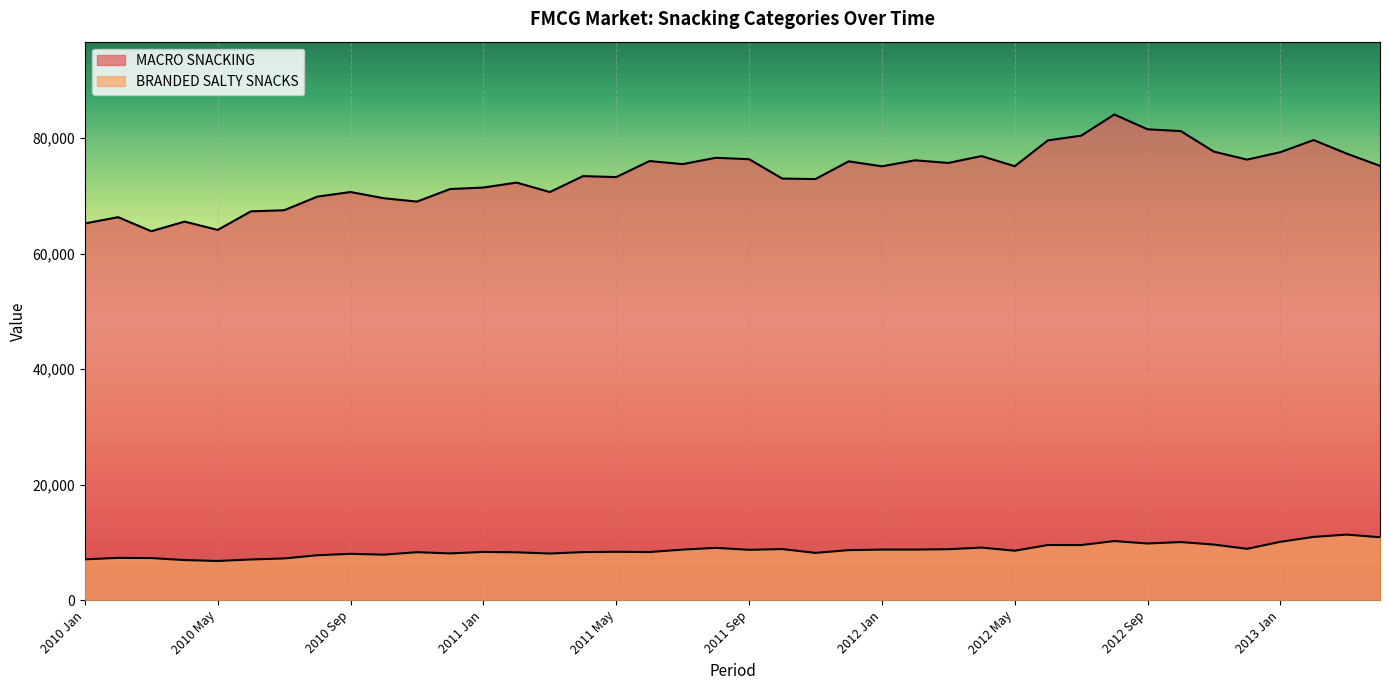

Which has a higher value, 2012 Jul or 2010 Jan?

2012 Jul